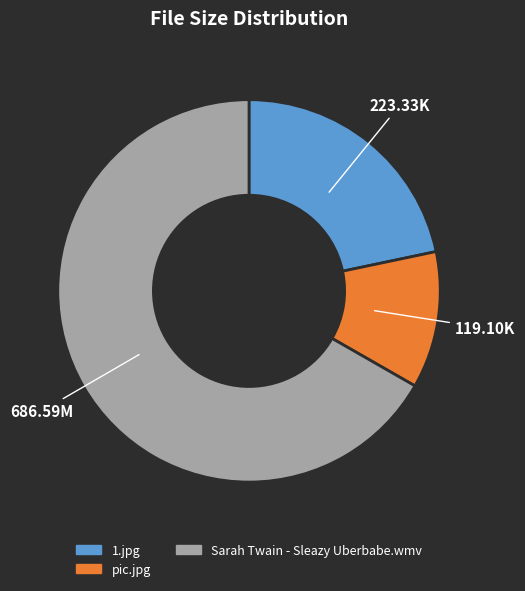

Rank the categories by value from lowest to highest.

pic.jpg, 1.jpg, Sarah Twain - Sleazy Uberbabe.wmv